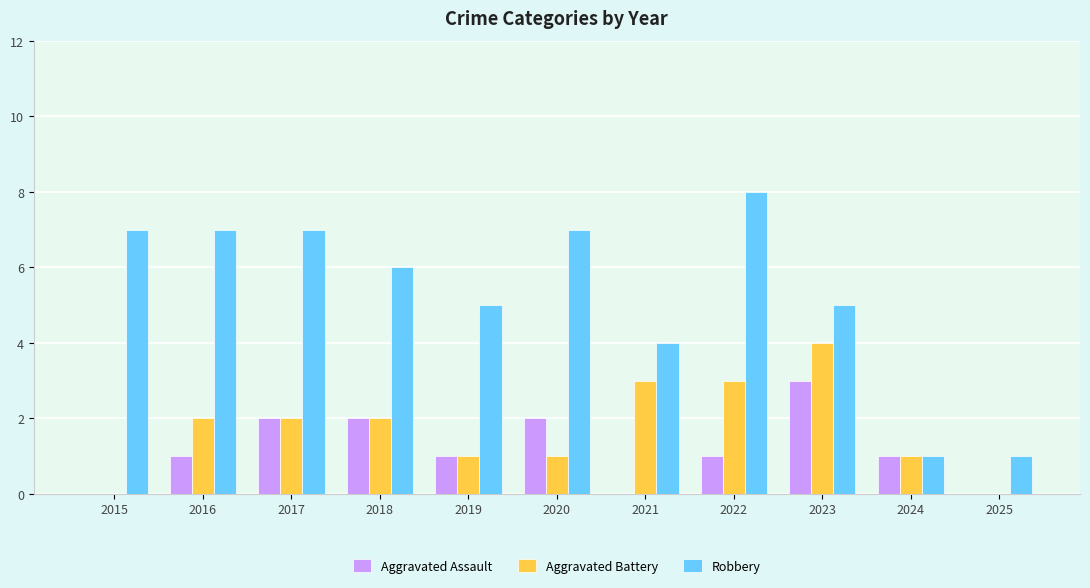

Is the value of Aggravated Assault at 2017 greater than the value of Aggravated Battery at 2021?

No